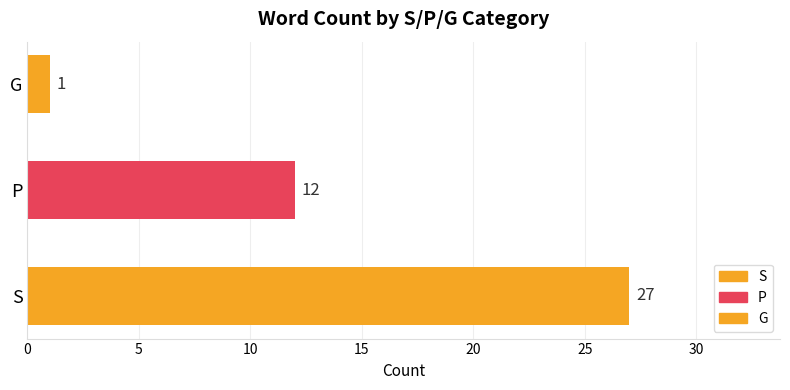

List the labels in order of value, smallest first.

G, P, S